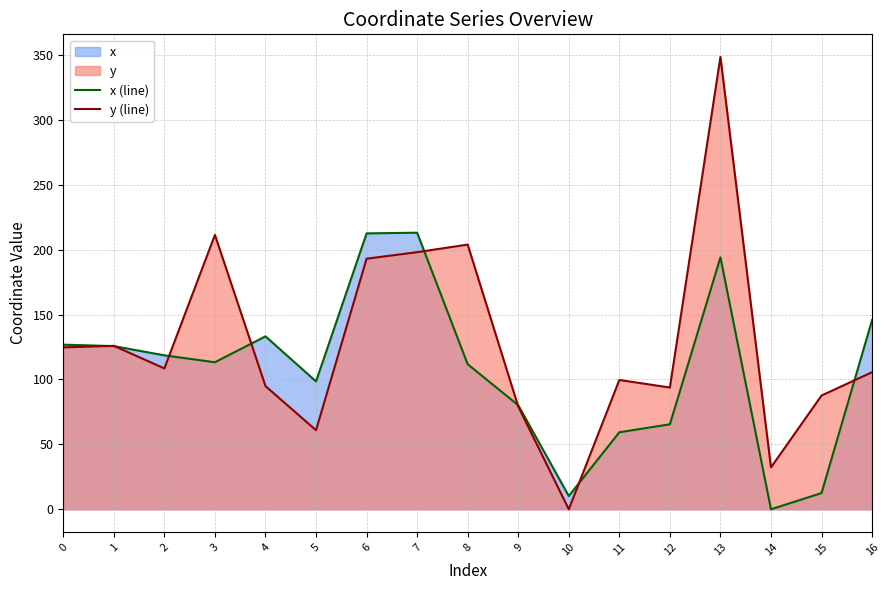

Does the chart display data point markers on the line(s)?

No